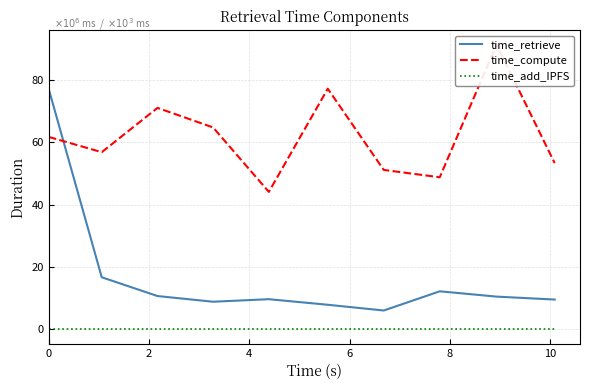

Does the chart display data point markers on the line(s)?

No